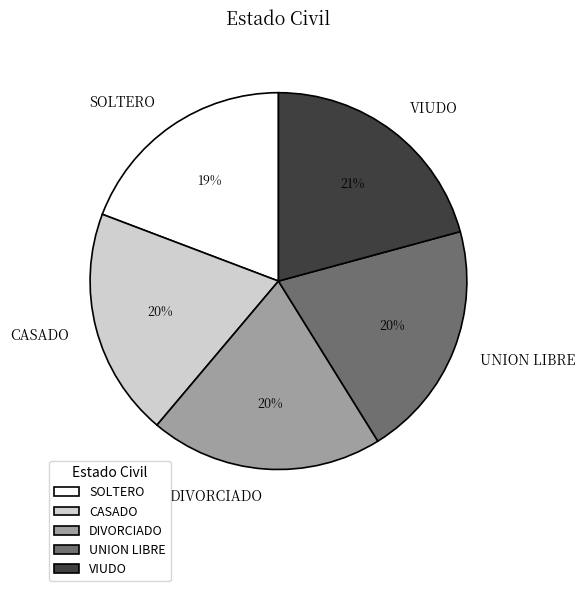

To the nearest percent, what is the combined percentage of CASADO and DIVORCIADO?

40%